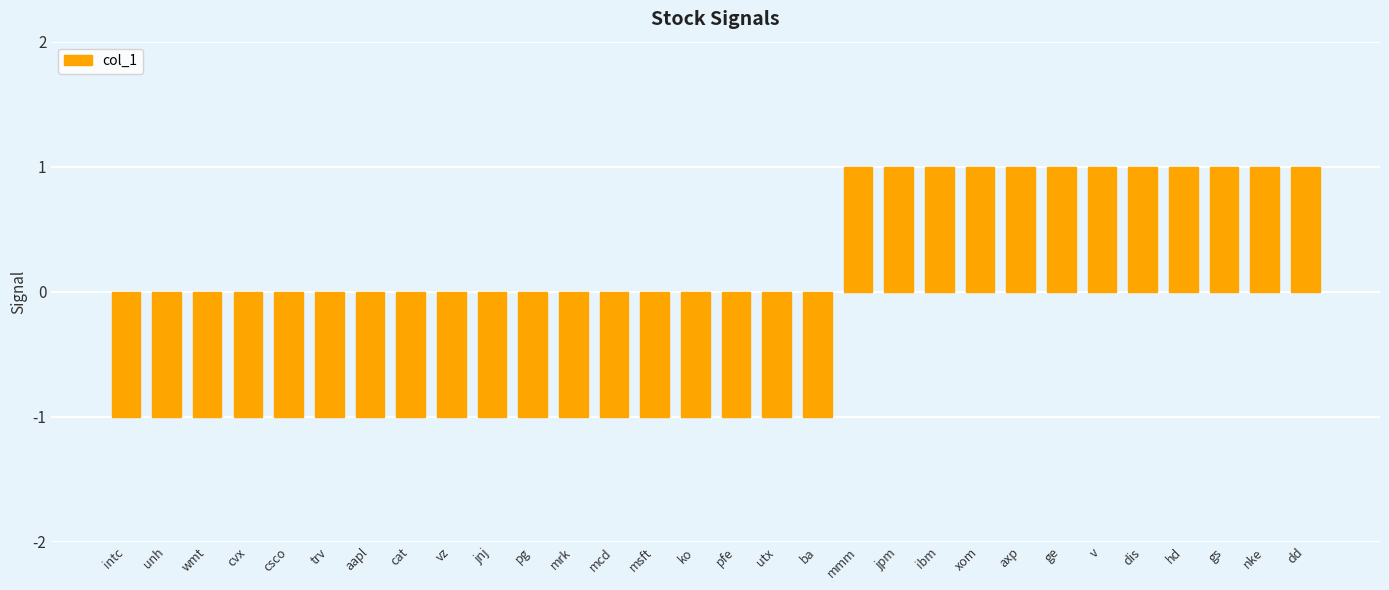

What is the label of the 15th bar from the right?

pfe